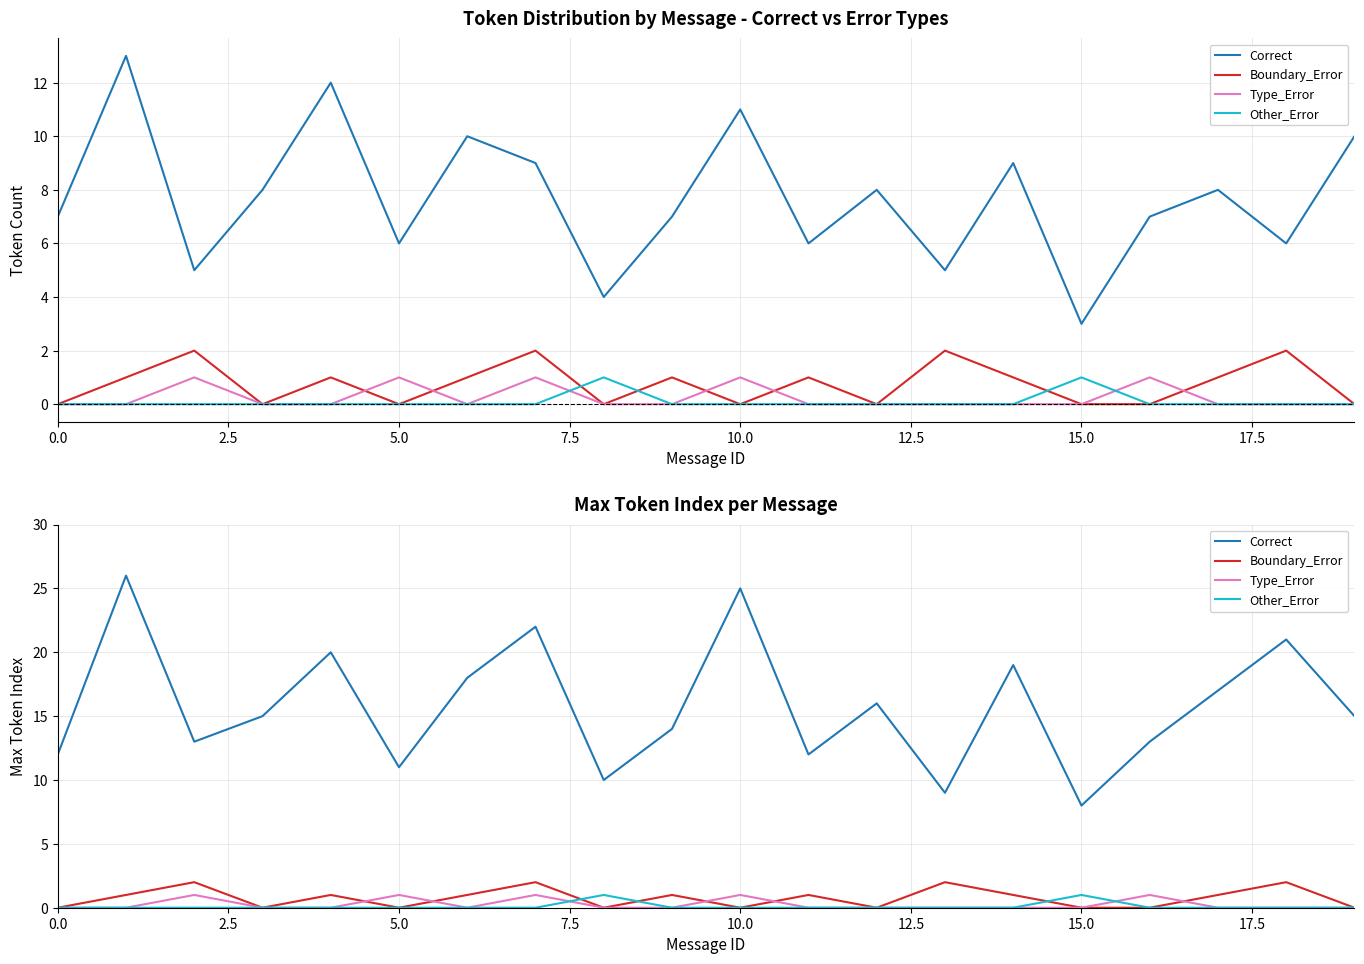

The value of Correct at 11 is 3. True or false?

False